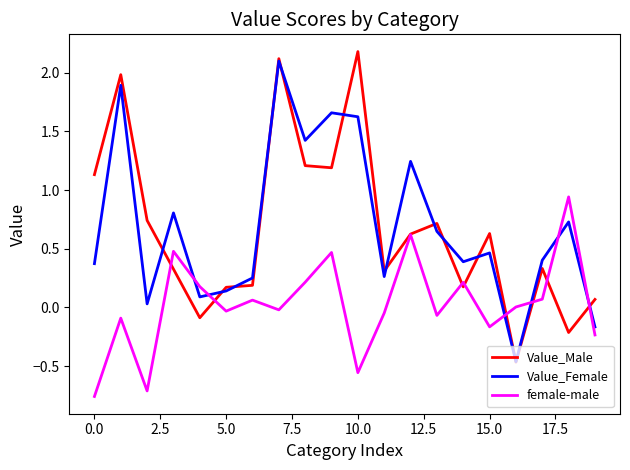

What is the maximum value shown in the chart?

2.2